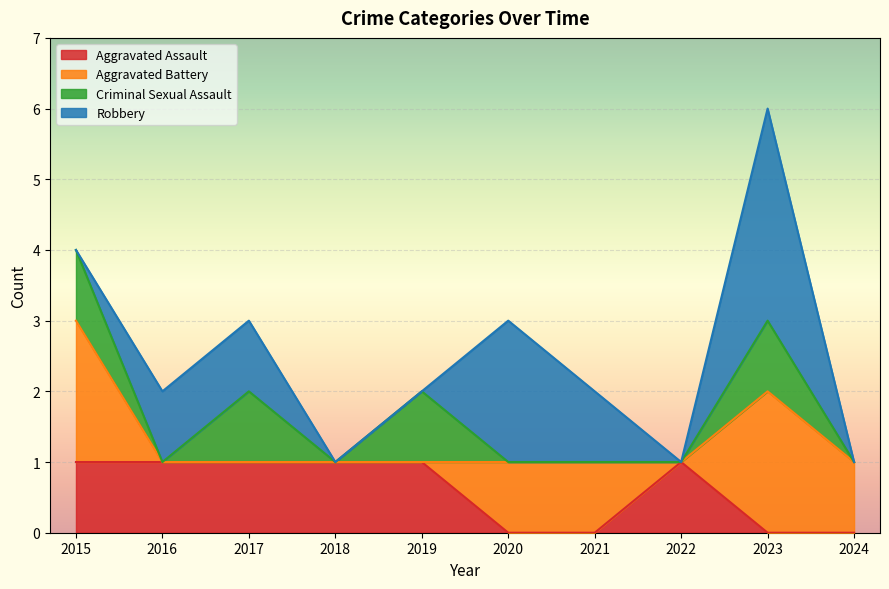

The value of Criminal Sexual Assault at 2020 is 0. True or false?

False